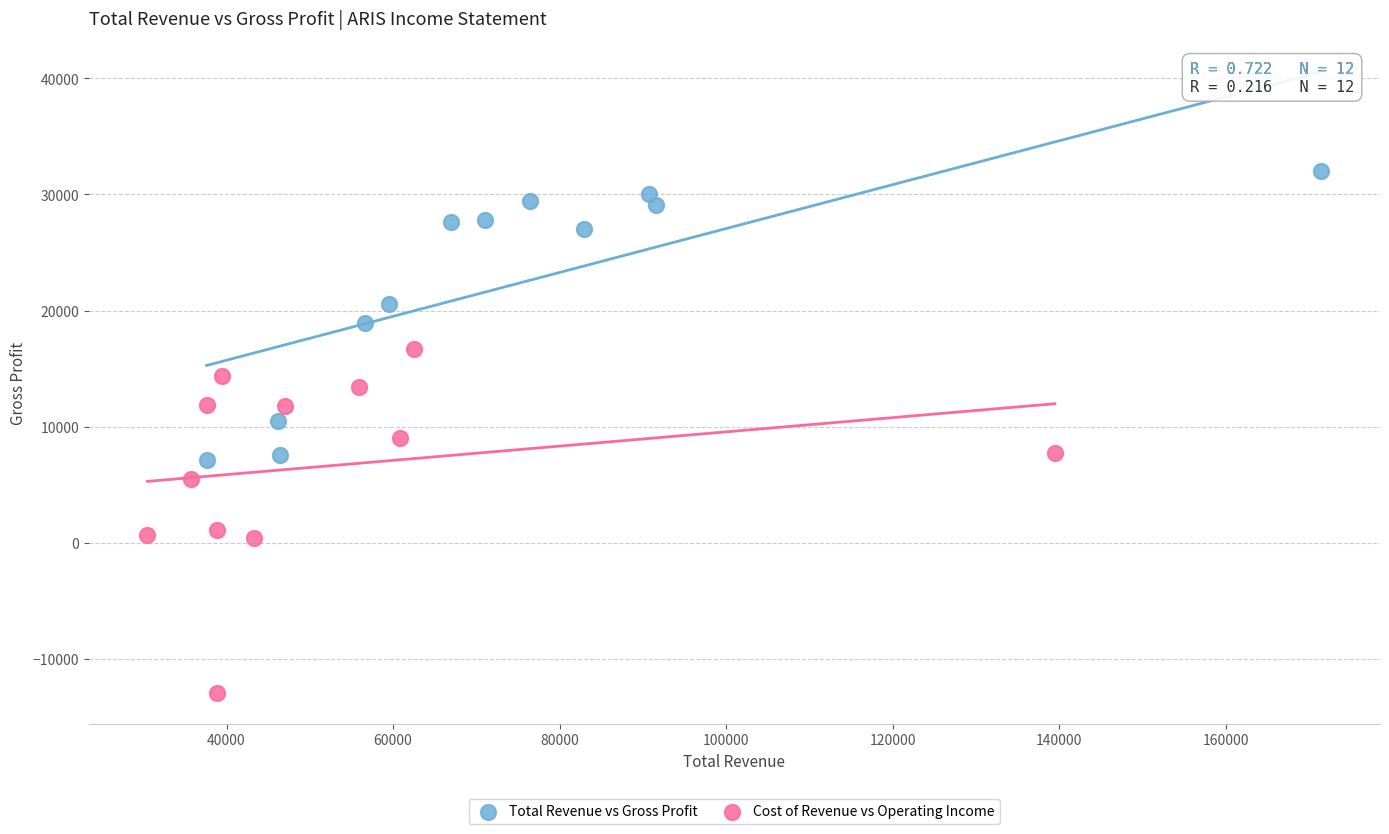

What are all the series names shown in the legend?

Total Revenue vs Gross Profit, Cost of Revenue vs Operating Income